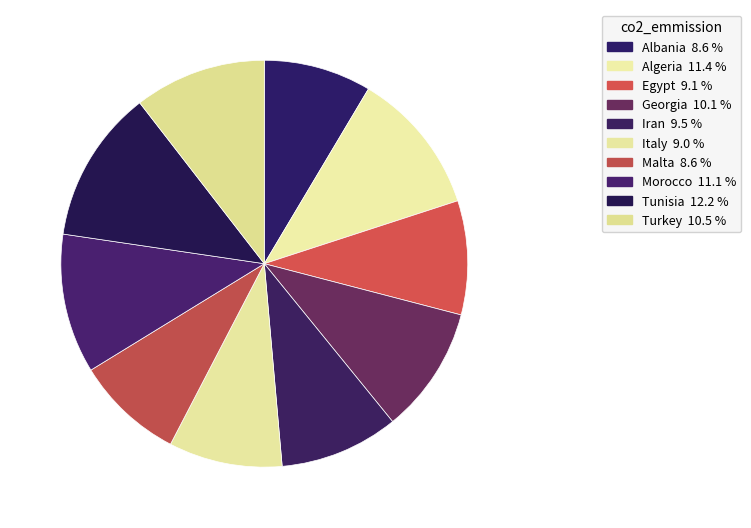

The Italy slice represents 18% of the pie. True or false?

False